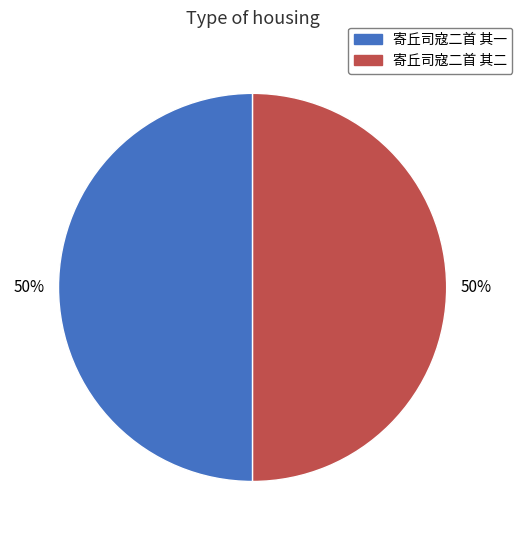

Approximately how many times larger is the value at 寄丘司寇二首 其二 compared to 寄丘司寇二首 其一?

1.0